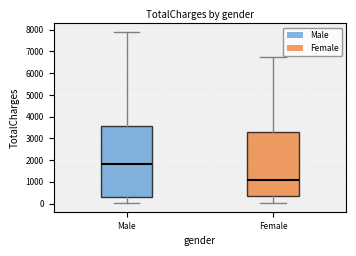

Comparing the boxes themselves (not the whiskers), which one is the tallest?

Male